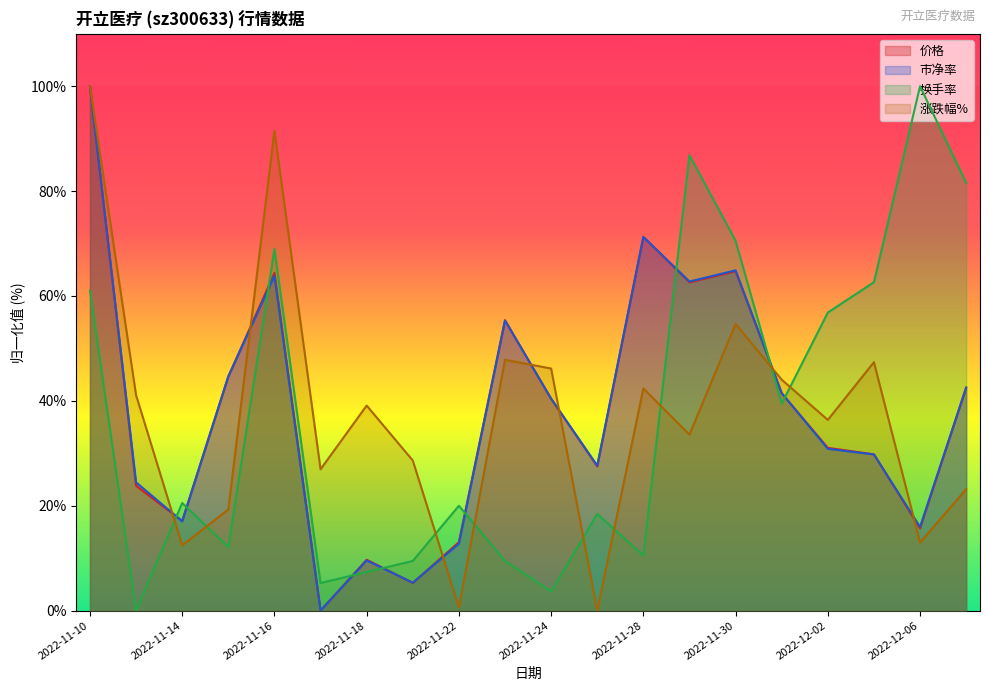

What is the label of the 11th point from the right?

2022-11-23